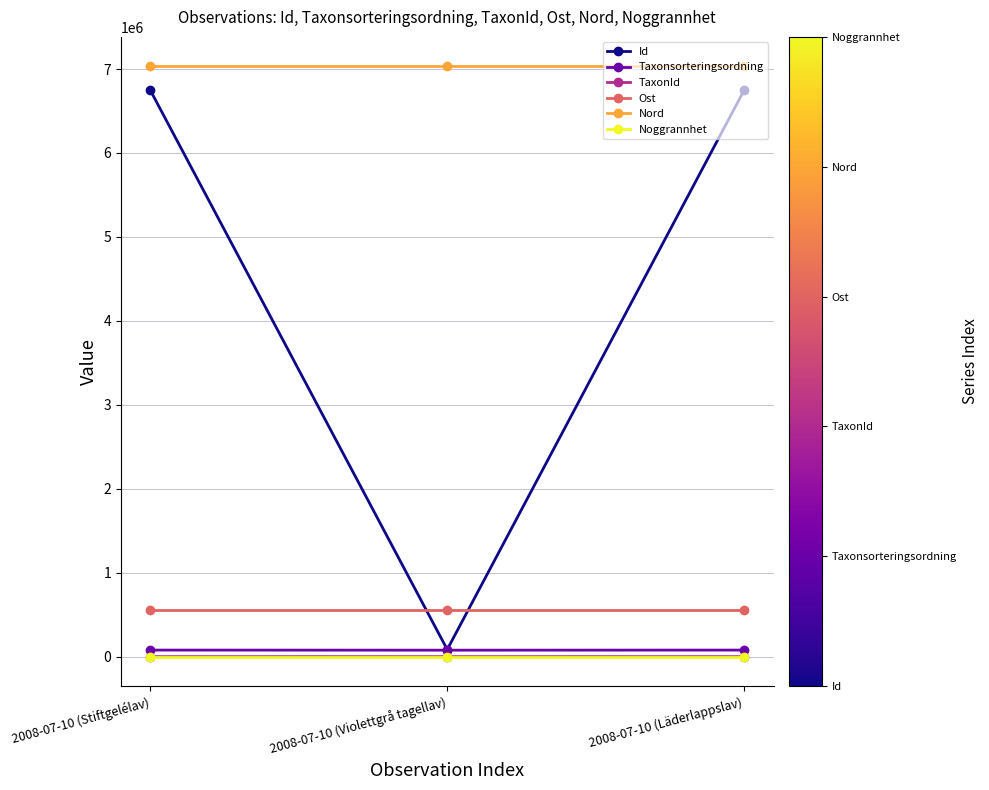

Does the chart display data point markers on the line(s)?

Yes